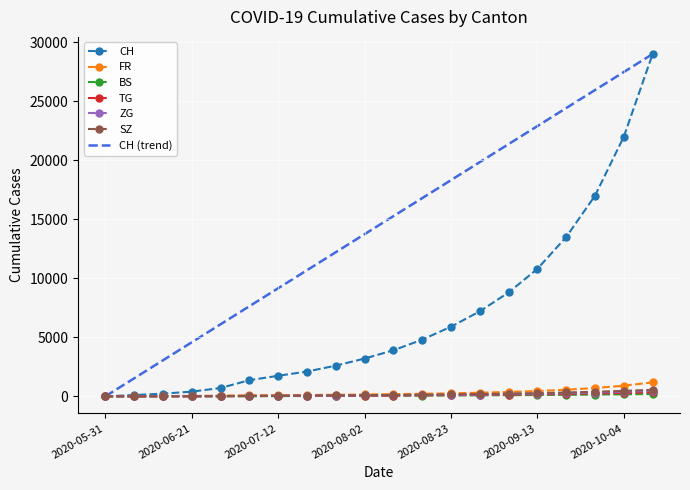

What is the value of the ZG point at the 10th from the left?

74